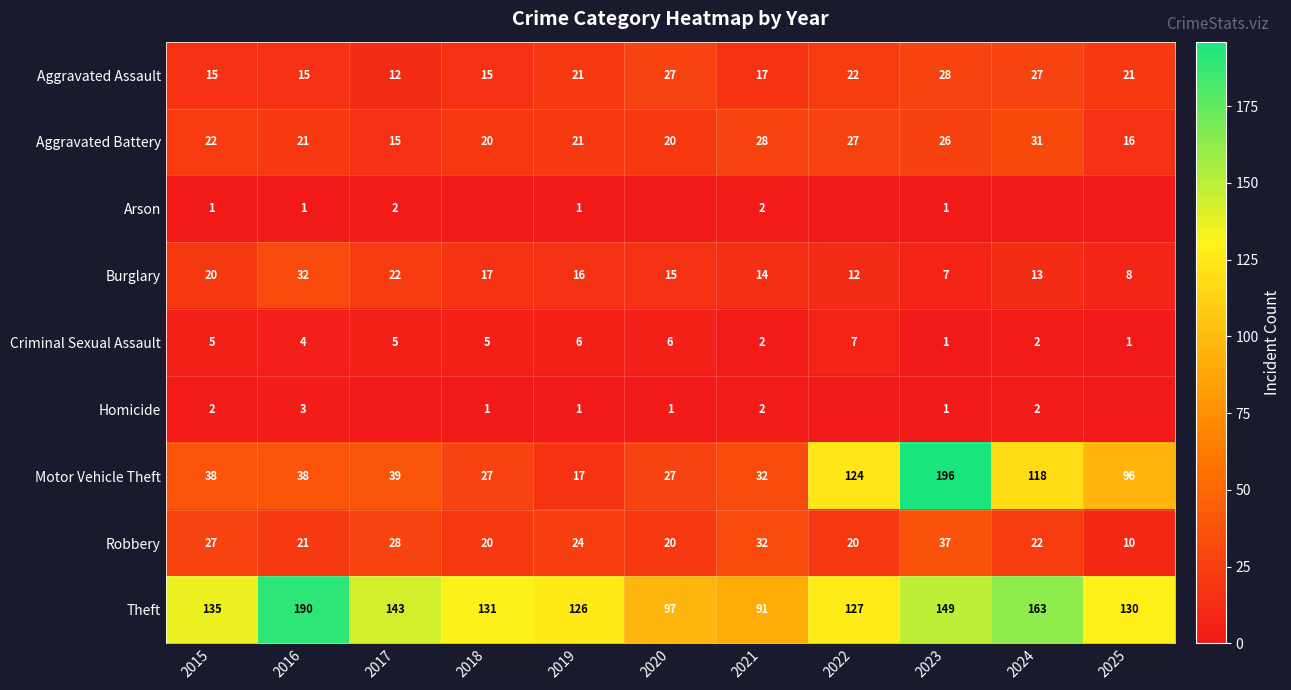

Rank the series at 2015 from lowest to highest value.

Arson, Homicide, Criminal Sexual Assault, Aggravated Assault, Burglary, Aggravated Battery, Robbery, Motor Vehicle Theft, Theft